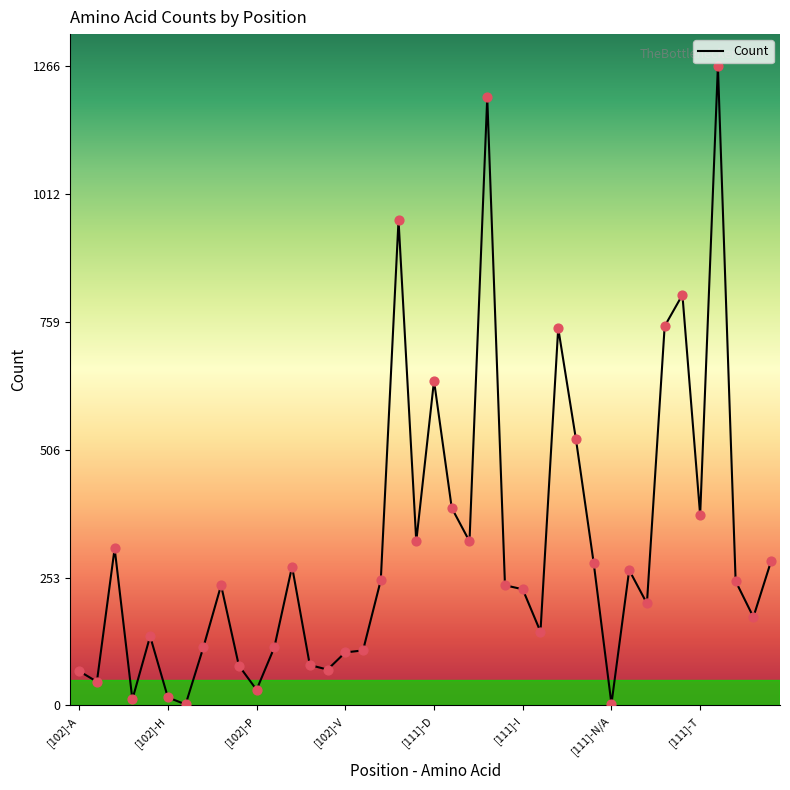

What is the change in value from [102]-W to [111]-F?

+216